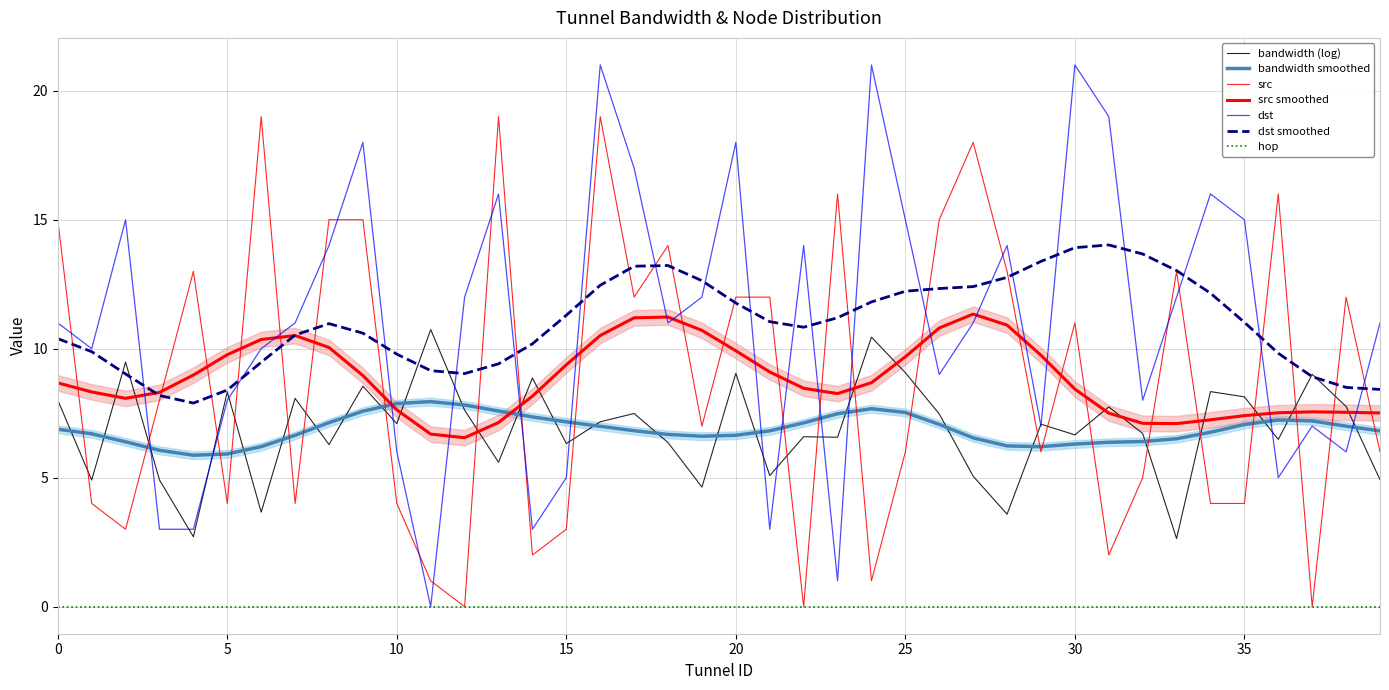

What is the difference between the dst values at 19 and 18?

1